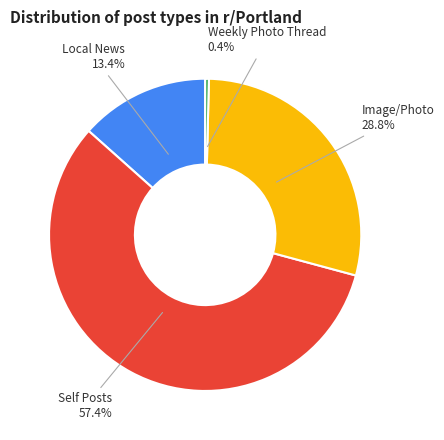

To the nearest percent, what is the average slice percentage?

25%